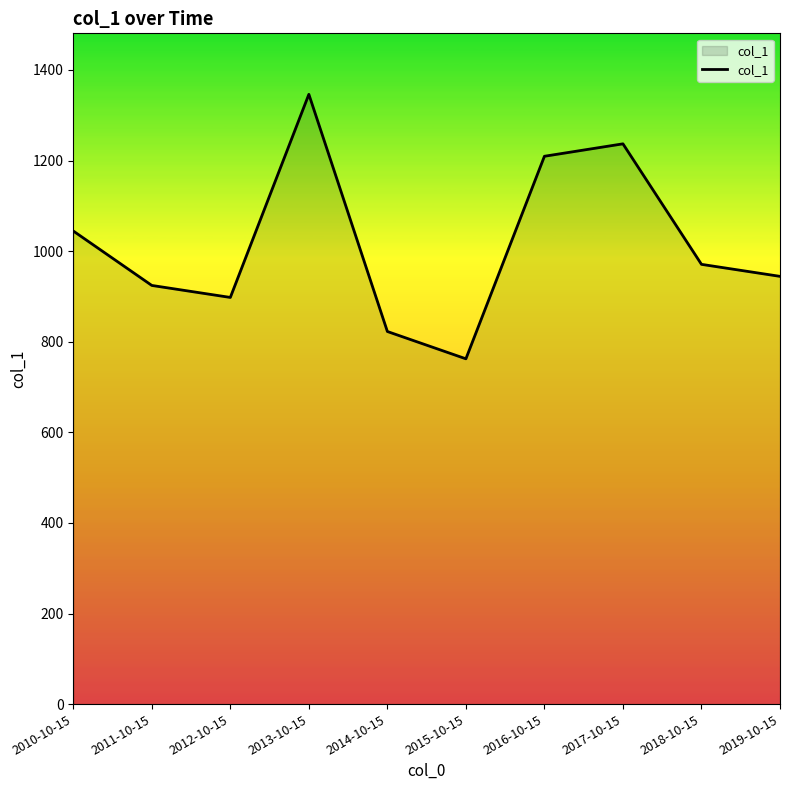

At which label does the data first exceed 970?

2010-10-15